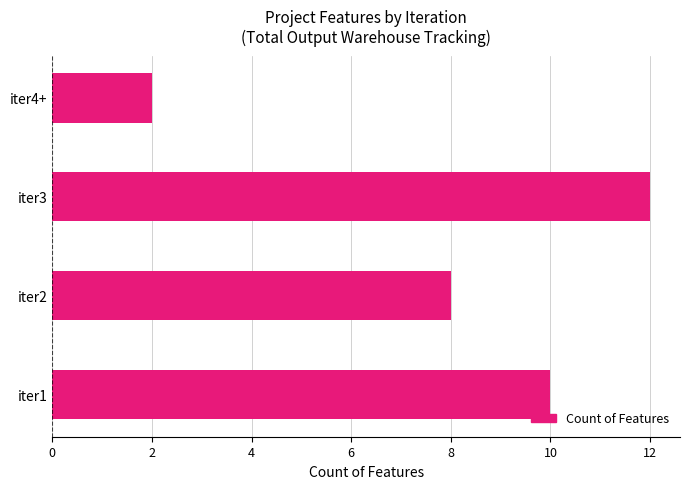

Rank the categories by value from lowest to highest.

iter4+, iter2, iter1, iter3